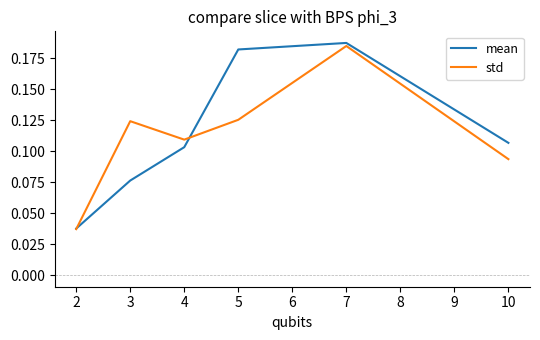

Count the mean values in the range 0 to 1.

6